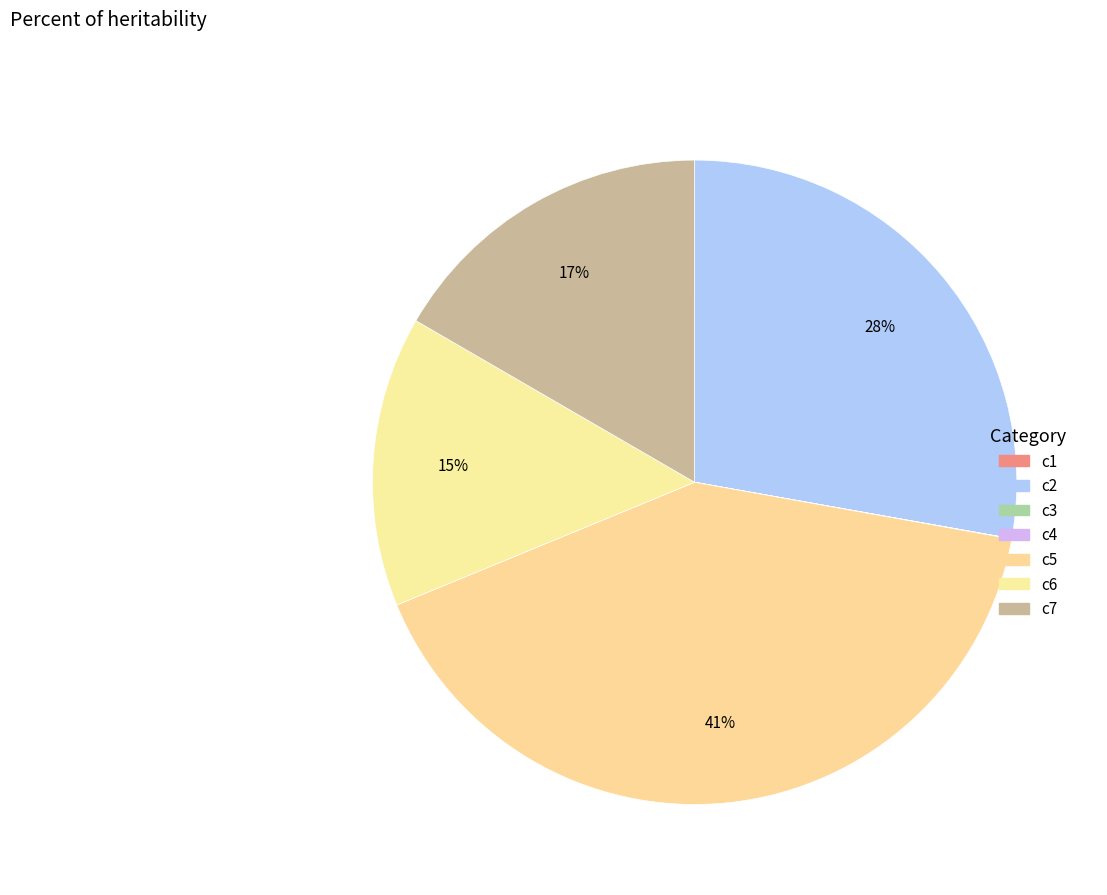

Do c1 and c5 together represent more than half of the pie?

No